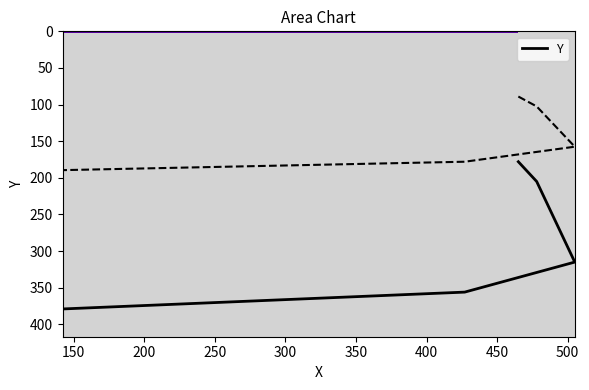

Count the values in the range 205 to 356.

3